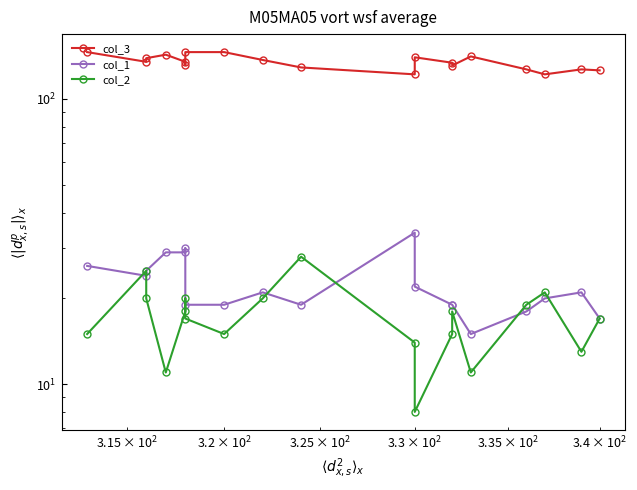

What is the maximum value shown in the chart?

146